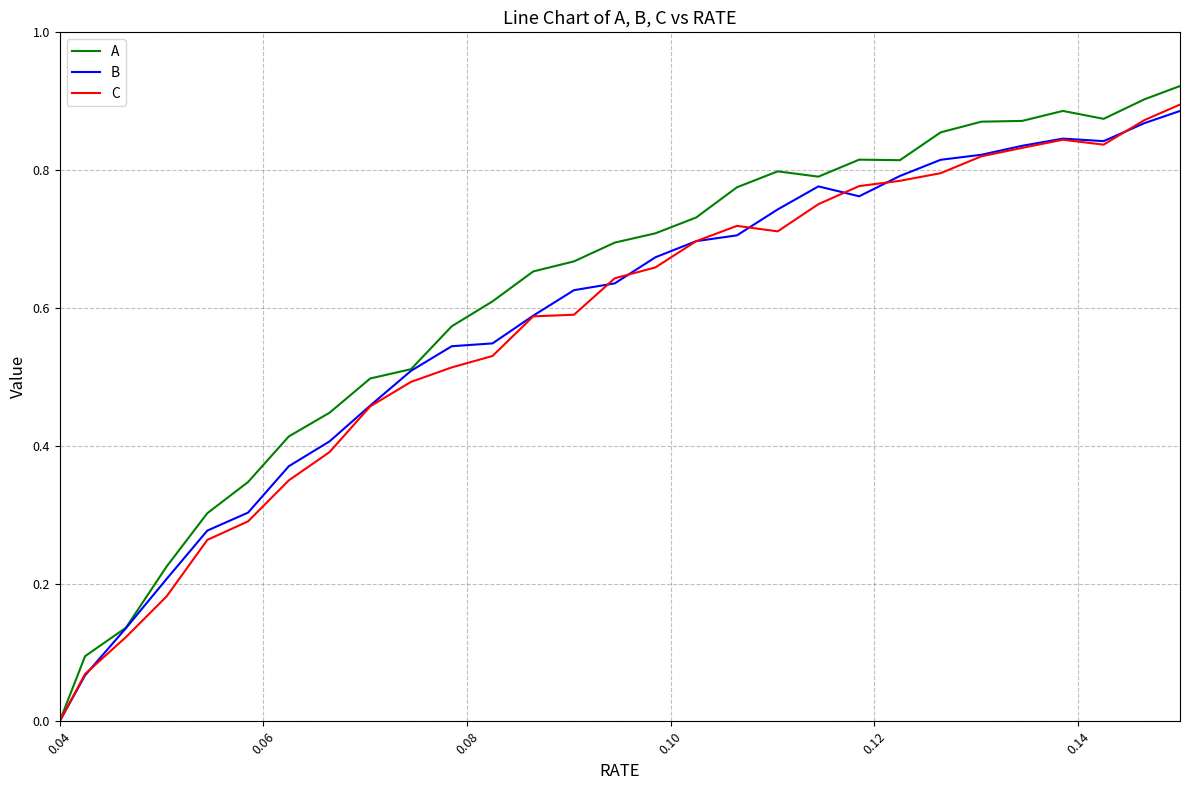

Which series has the largest range (max minus min)?

A